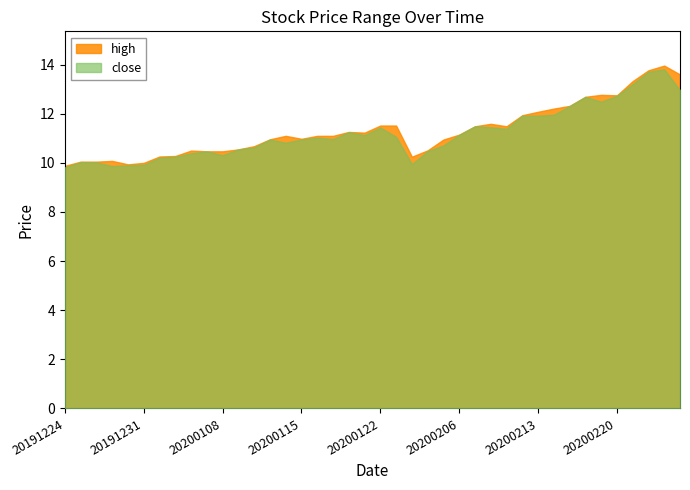

Rank the series at 20200109 from highest to lowest value.

high, close